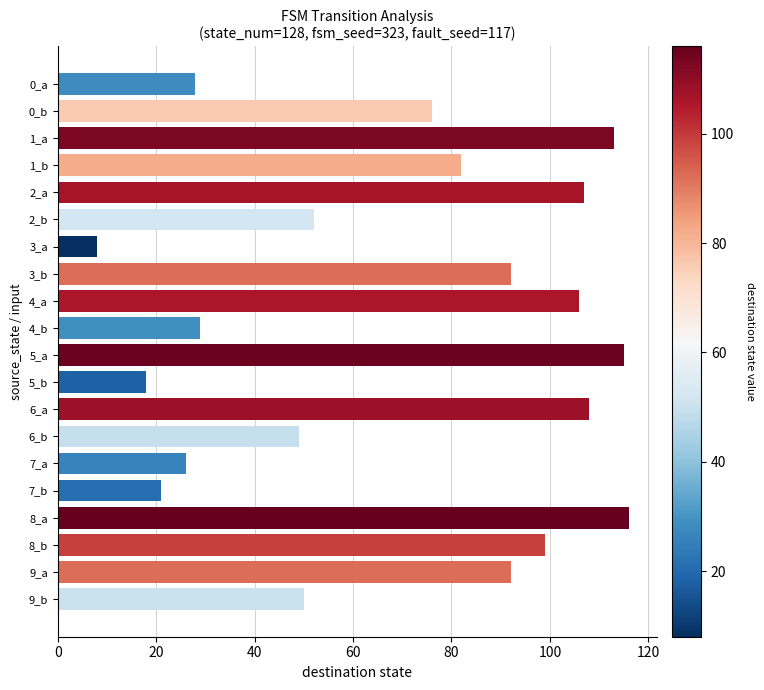

What position from the top is 2_b?

6